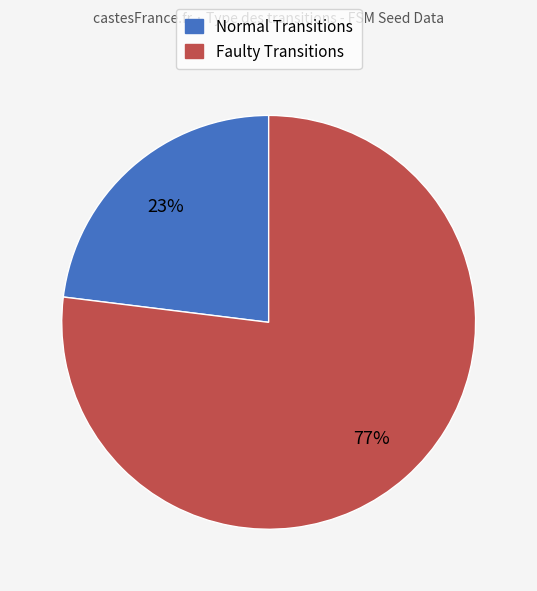

True or false: Normal Transitions accounts for 12% of the total.

False